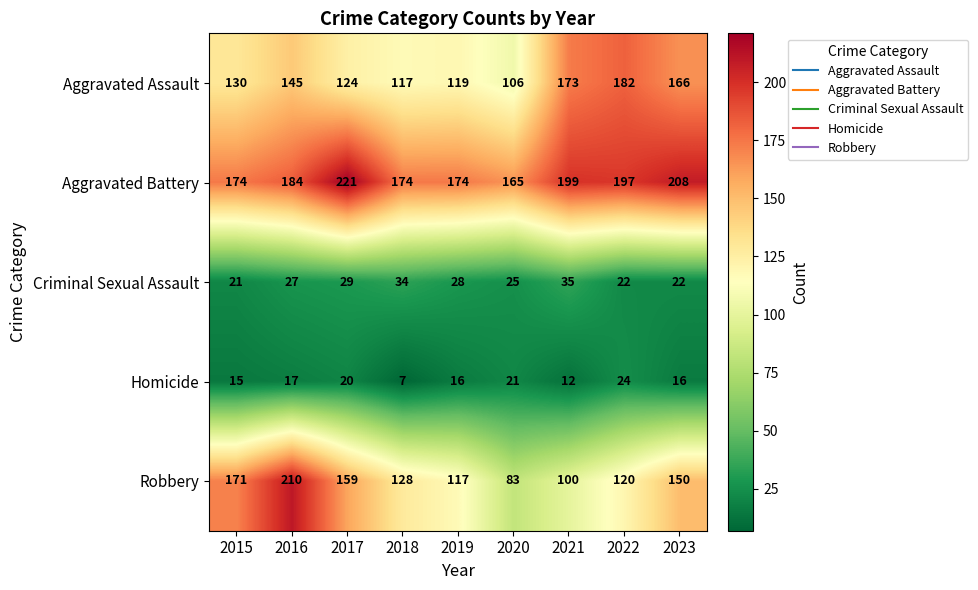

Which series has the largest total across all categories?

Aggravated Battery